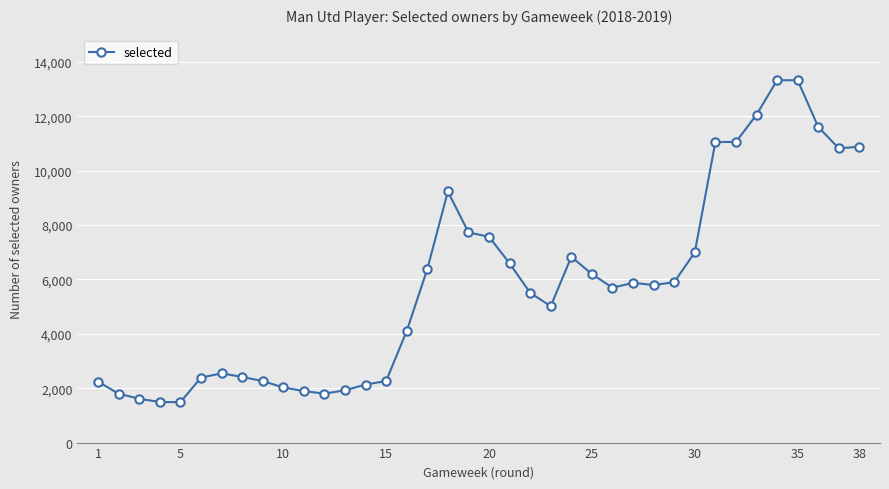

True or false: there are more than 1 points higher than both neighbors.

True